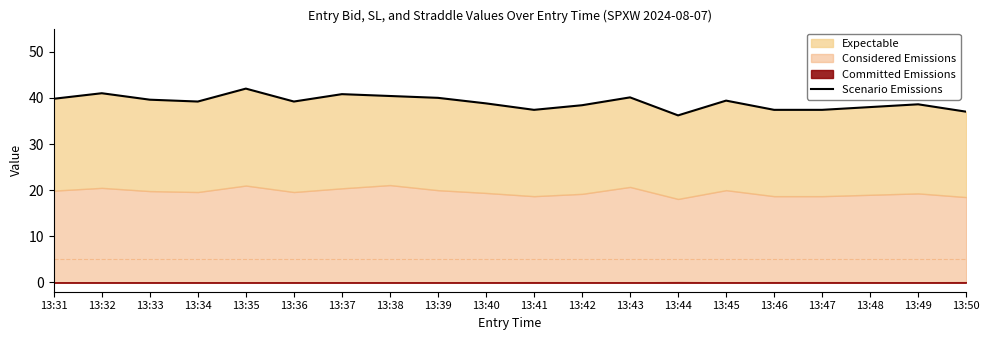

At which category does the data reach its first local peak?

13:32